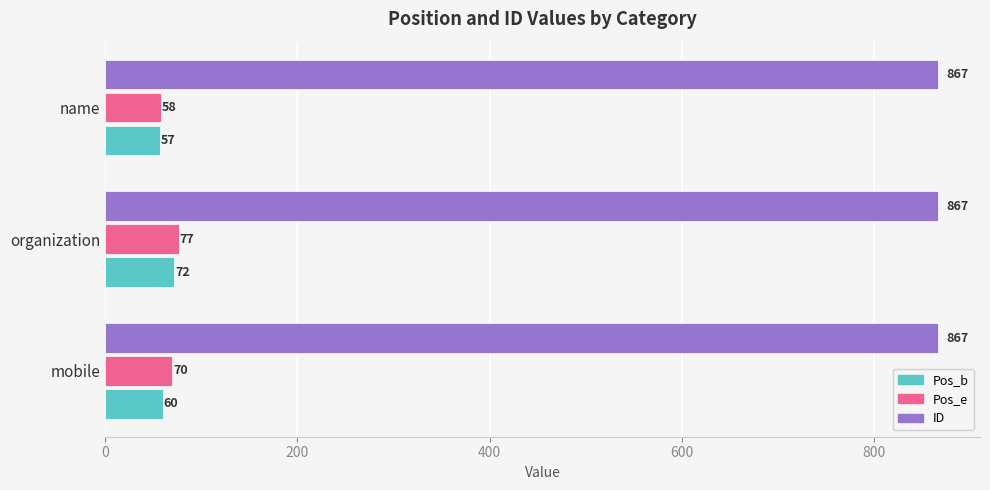

At which label does Pos_b reach its peak?

organization